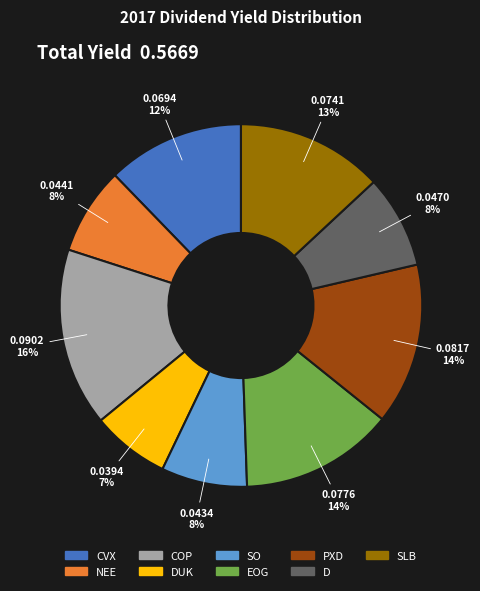

To the nearest percent, what is the difference between the largest and smallest slice percentages?

9%